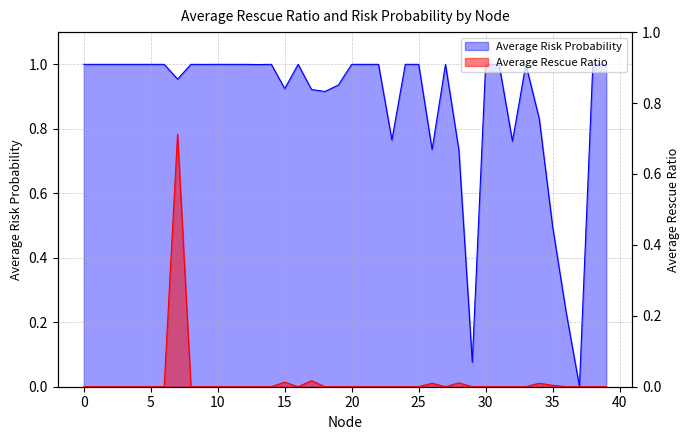

What is the value of the Average Risk Probability point at the 33rd from the left?

0.8